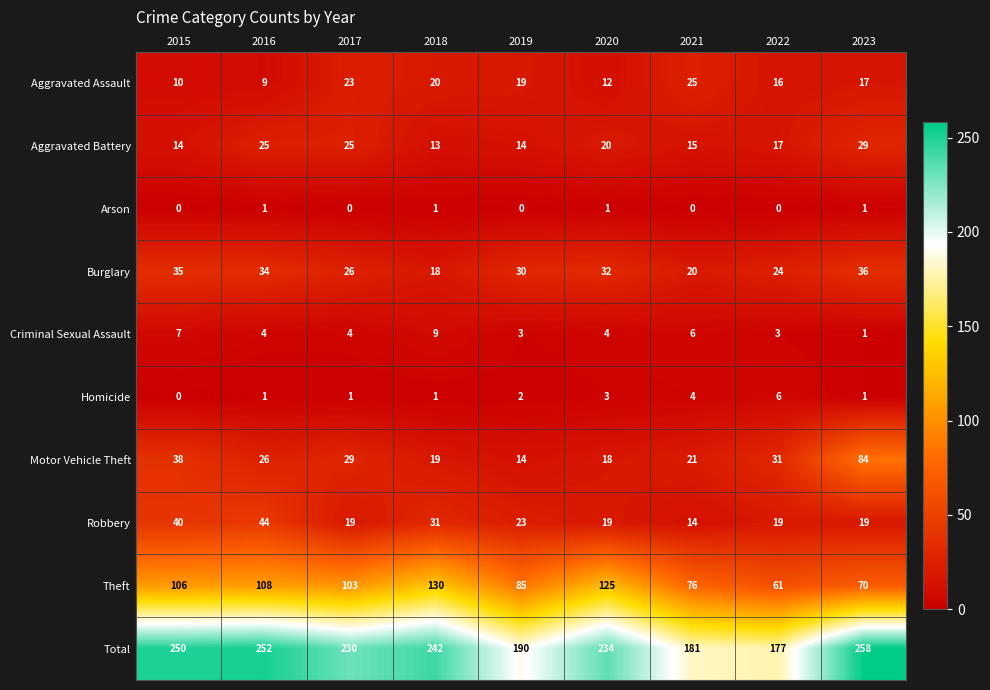

How many series are shown in this chart?

10